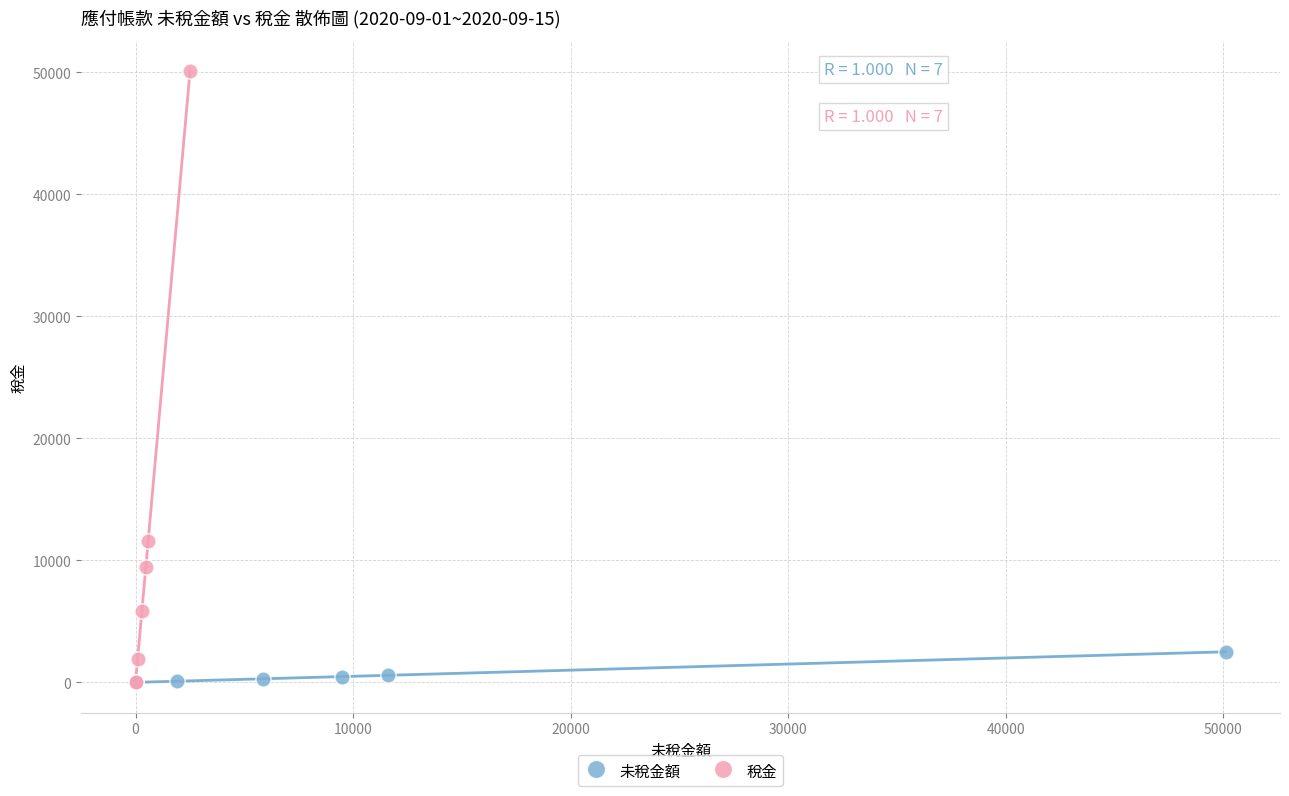

Which series has the largest Y range (max minus min)?

稅金